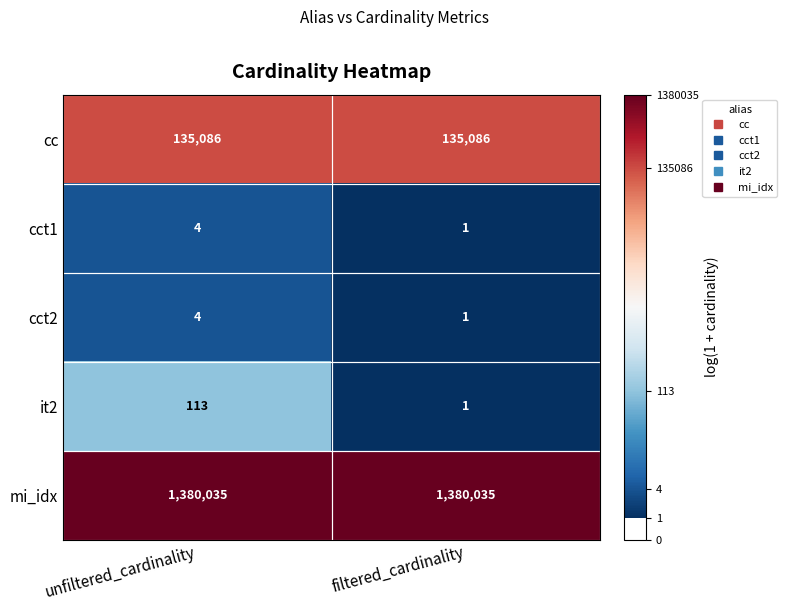

List the labels in order of it2 value, largest first.

unfiltered_cardinality, filtered_cardinality